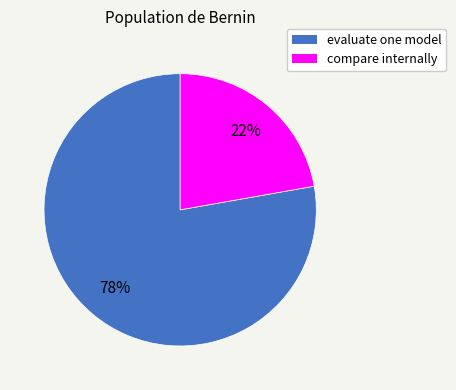

Rank the categories by value from highest to lowest.

evaluate one model, compare internally